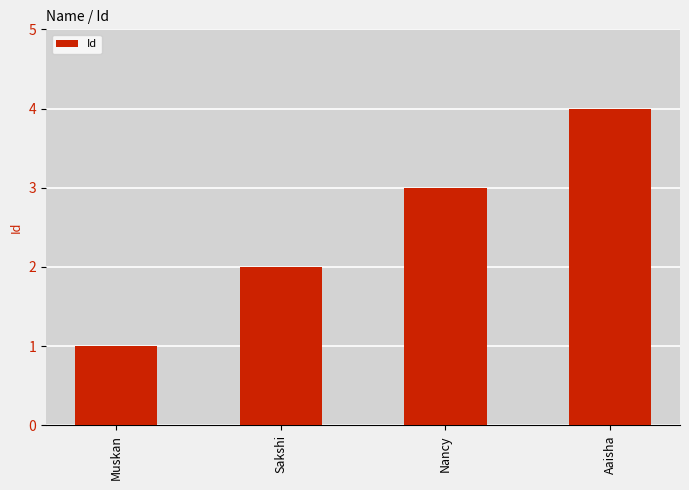

What is the greatest value displayed?

4